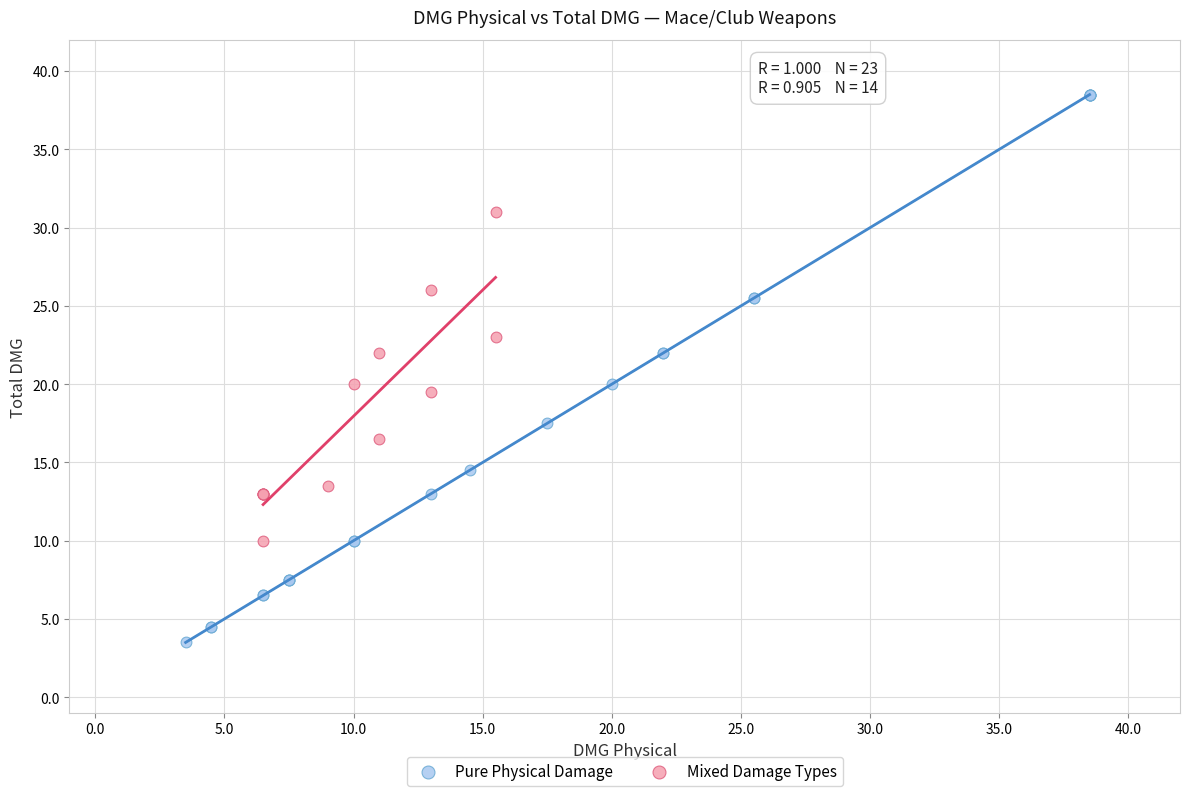

Which series contains the highest Y value?

Pure Physical Damage